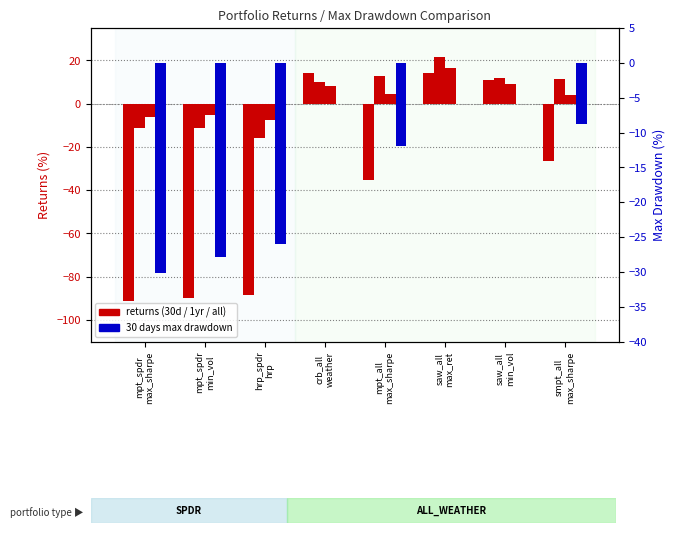

Rank the categories by 30 days returns value from lowest to highest.

mpt_spdr
max_sharpe, mpt_spdr
min_vol, hrp_spdr
hrp, mpt_all
max_sharpe, smpt_all
max_sharpe, saw_all
min_vol, crb_all
weather, saw_all
max_ret